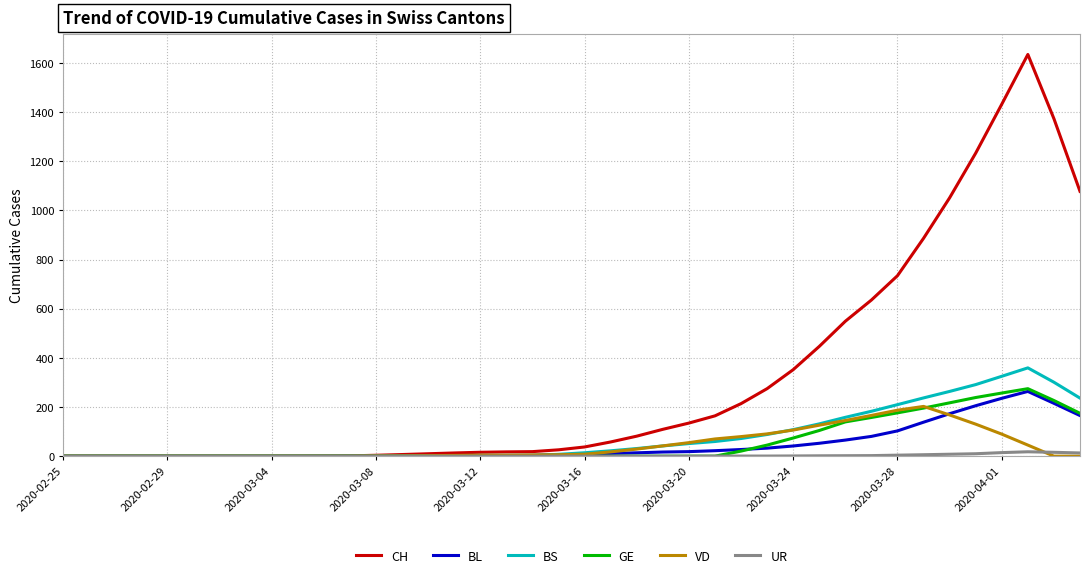

What are all the series names shown in the legend?

CH, BL, BS, GE, VD, UR